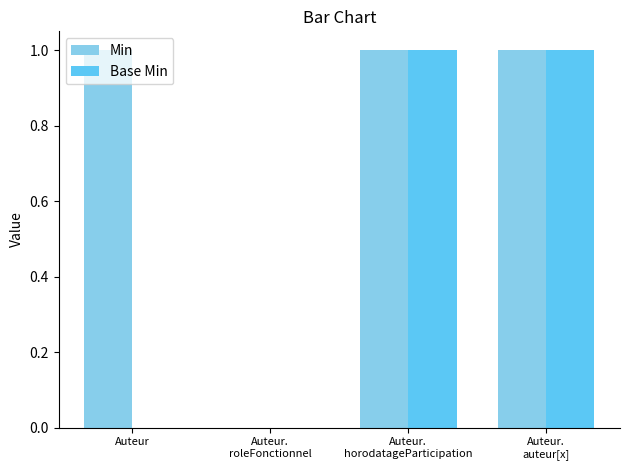

The Base Min series shows 0 at Auteur. True or false?

True